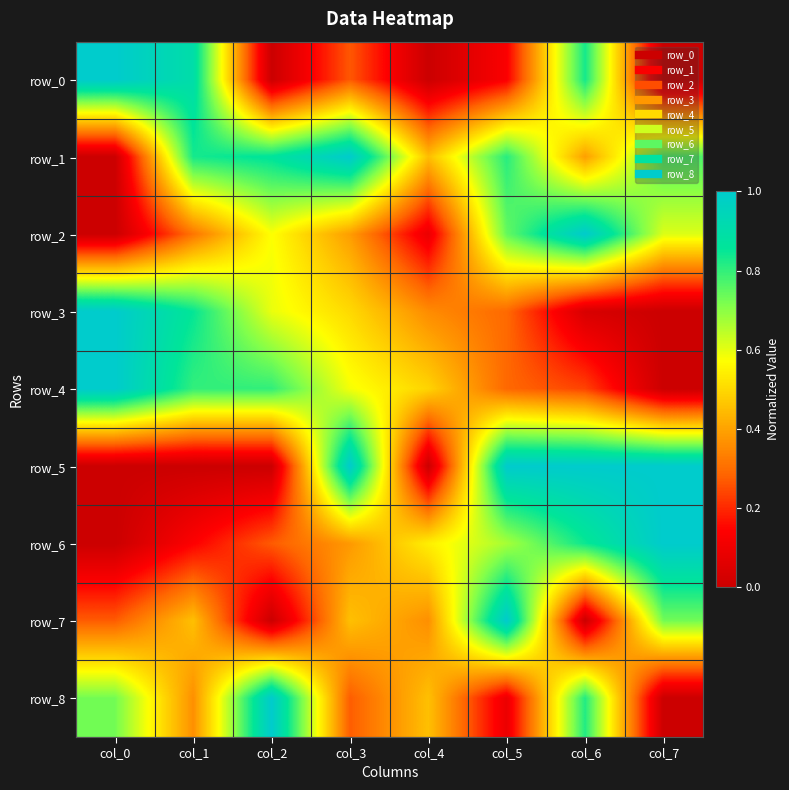

Reading left to right, list all the values displayed in this chart.

row_0: 1.0	0.9	0.0	0.3	0.0	0.1	0.8	0.0
row_1: 0.0	0.8	0.9	1.0	0.5	0.8	0.4	0.8
row_2: 0.0	0.3	0.6	0.4	0.1	0.7	1.0	0.6
row_3: 1.0	0.9	0.6	0.5	0.4	0.3	0.0	0.0
row_4: 1.0	0.8	0.8	0.6	0.5	0.3	0.2	0.0
row_5: 0.0	0.0	0.0	1.0	0.0	1.0	1.0	1.0
row_6: 0.0	0.1	0.3	0.4	0.5	0.7	0.8	1.0
row_7: 0.3	0.5	0.0	0.5	0.4	1.0	0.0	0.7
row_8: 0.7	0.4	1.0	0.3	0.5	0.1	0.8	0.0